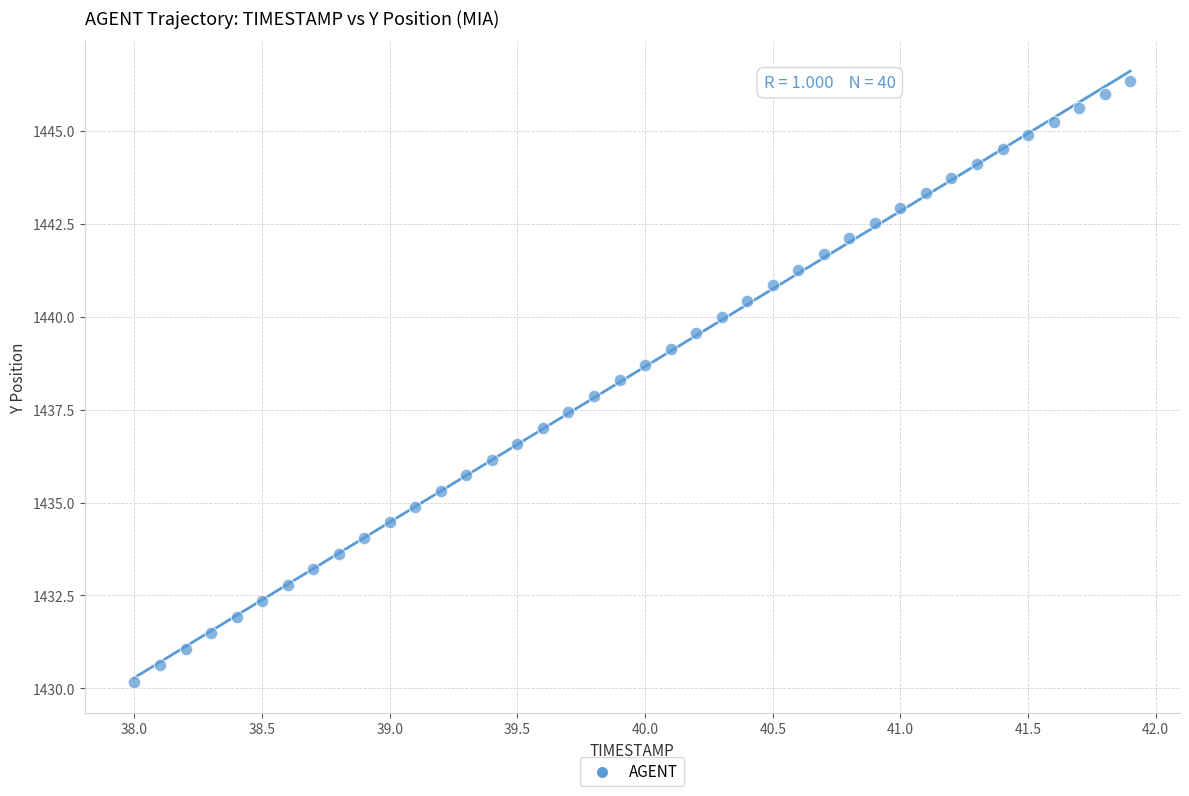

What is the range of X values (max minus min)?

3.9